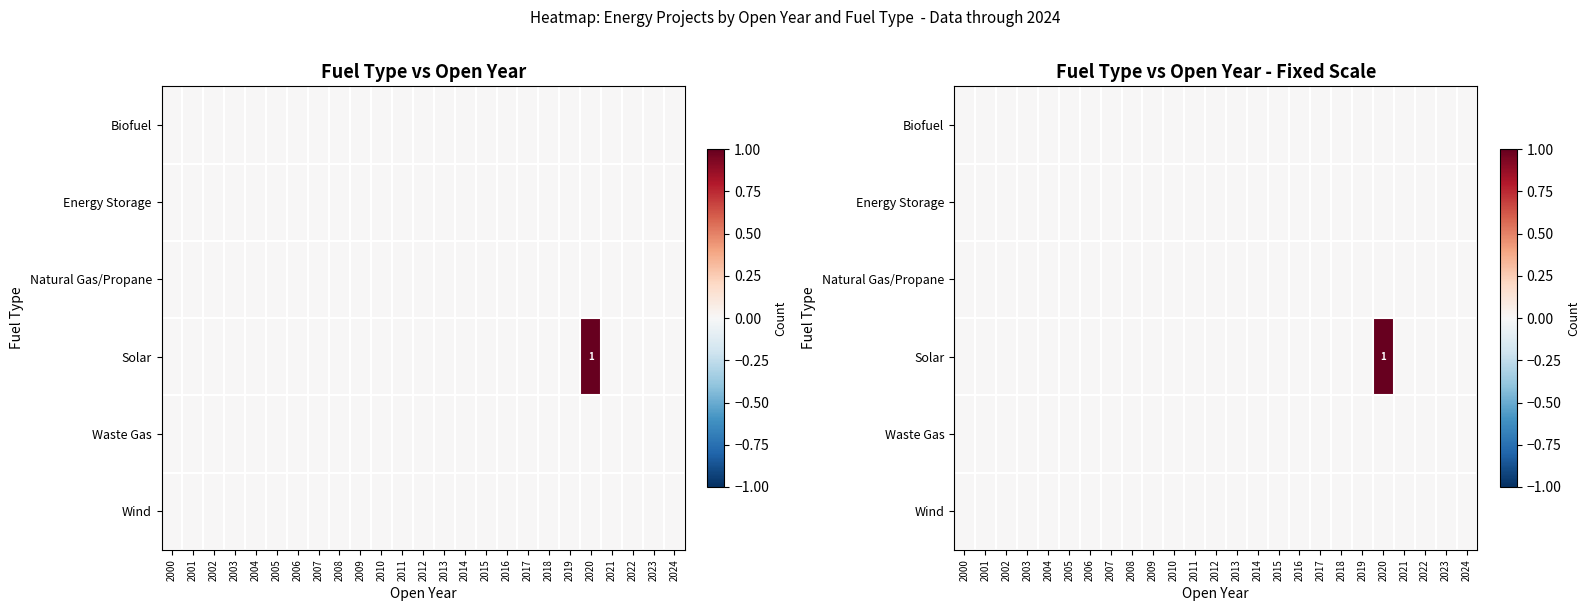

Which series has the largest total across all categories?

Solar